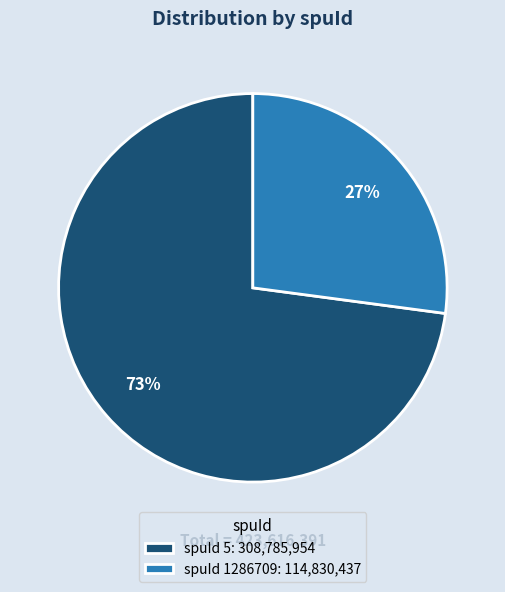

Do spuId 1286709: 114,830,437 and spuId 5: 308,785,954 together represent more than half of the pie?

Yes